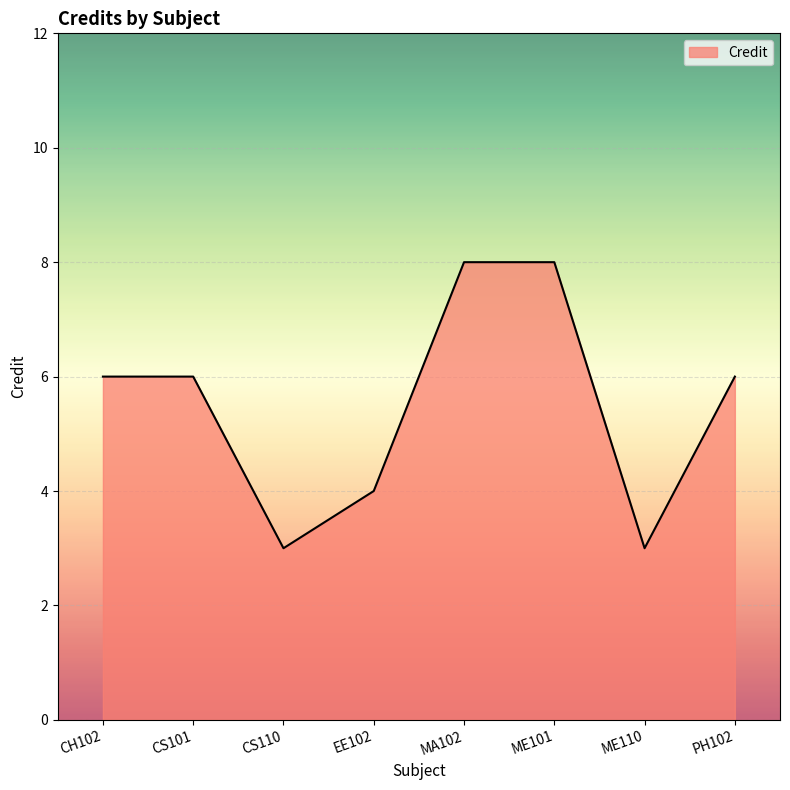

How many interior local valleys (lower than both neighbors) does the data have?

2